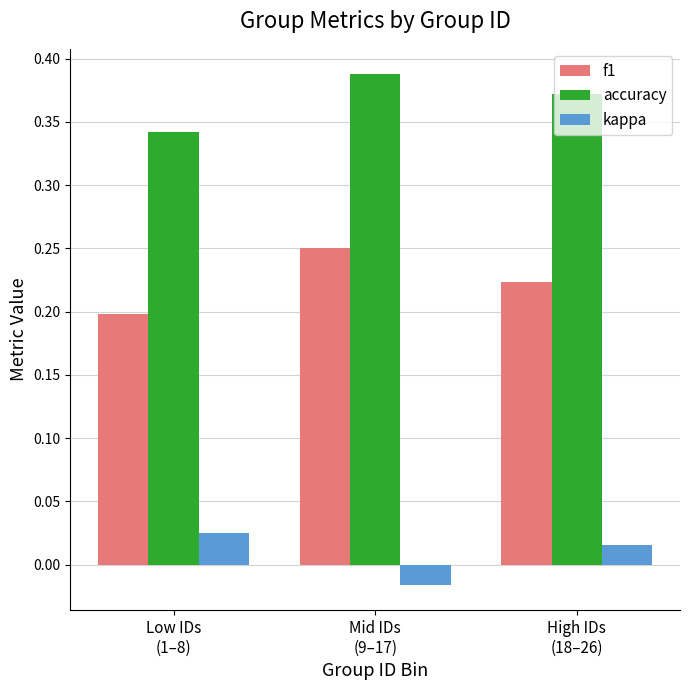

Which series has the largest total across all categories?

accuracy